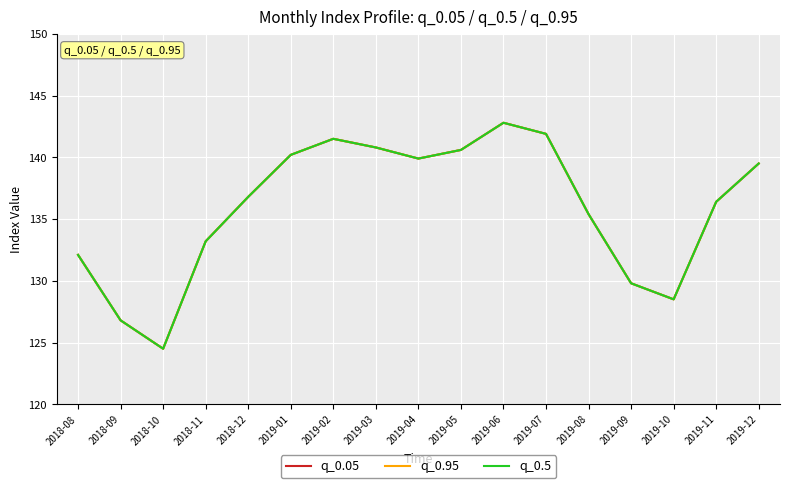

How many lines are shown in the chart?

3